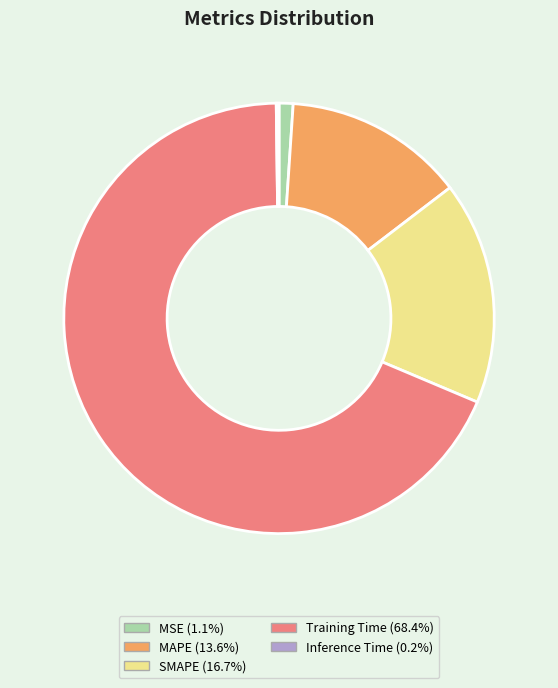

Is Training Time the majority of the pie?

Yes